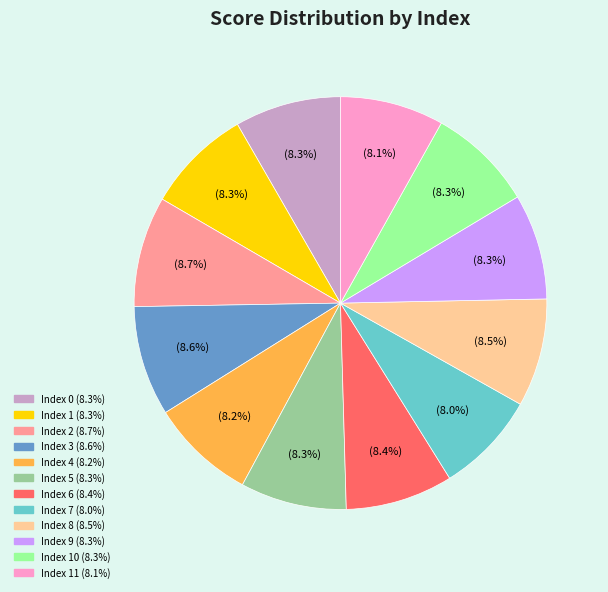

Does any single category account for the majority?

No